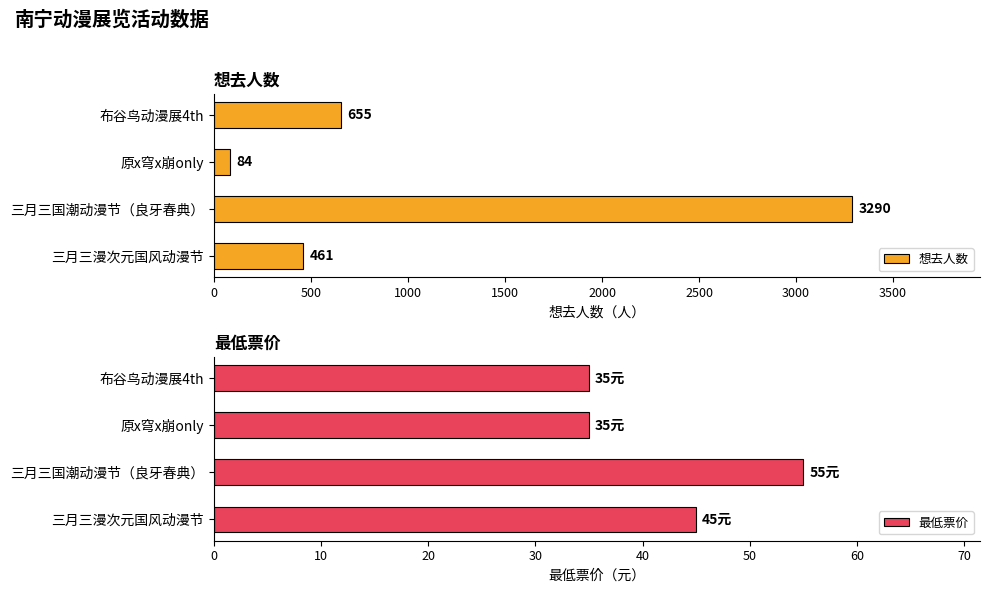

Which category has the lowest value in the 想去人数 series?

原x穹x崩only